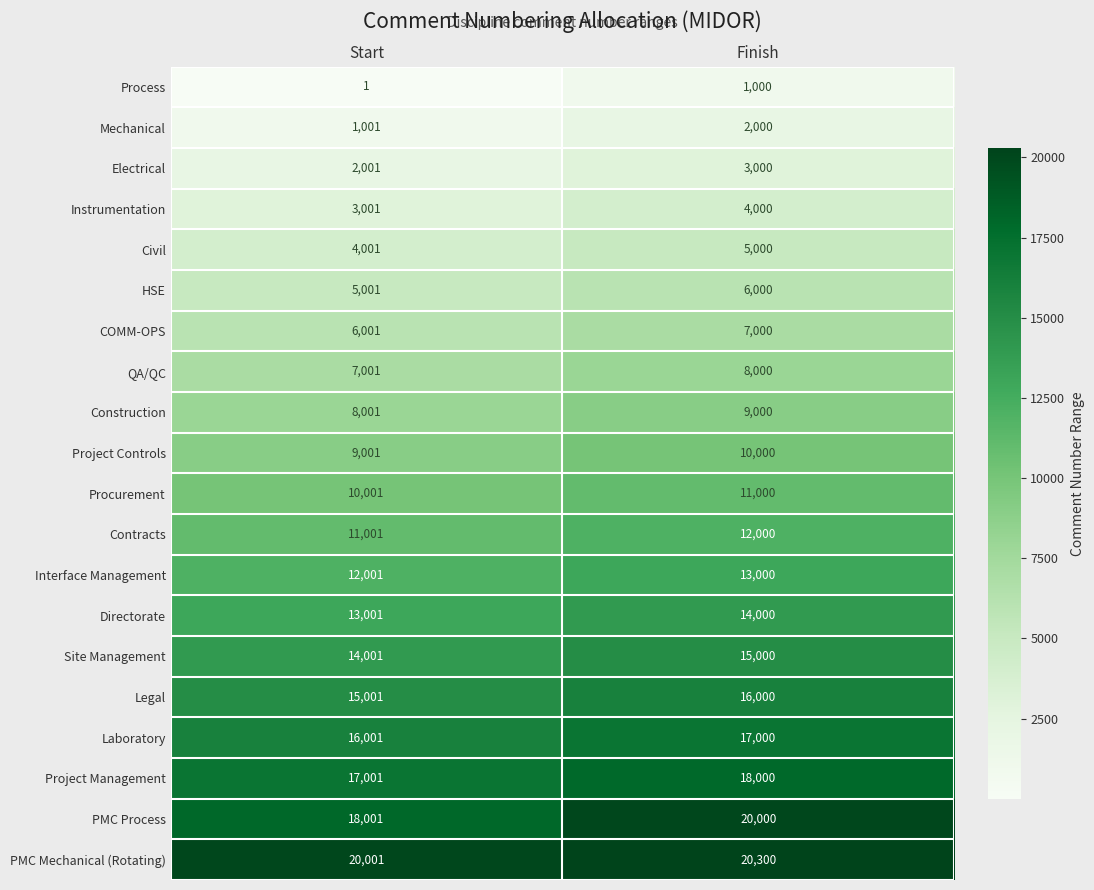

Which category has the highest value across all series?

Finish